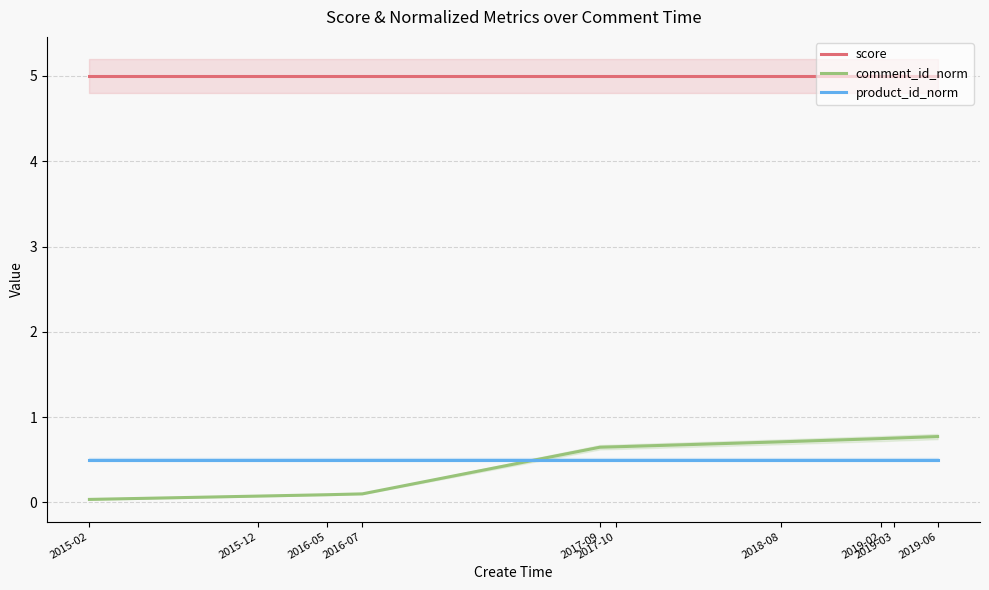

At which category does the chart reach its peak across all series?

2015-02